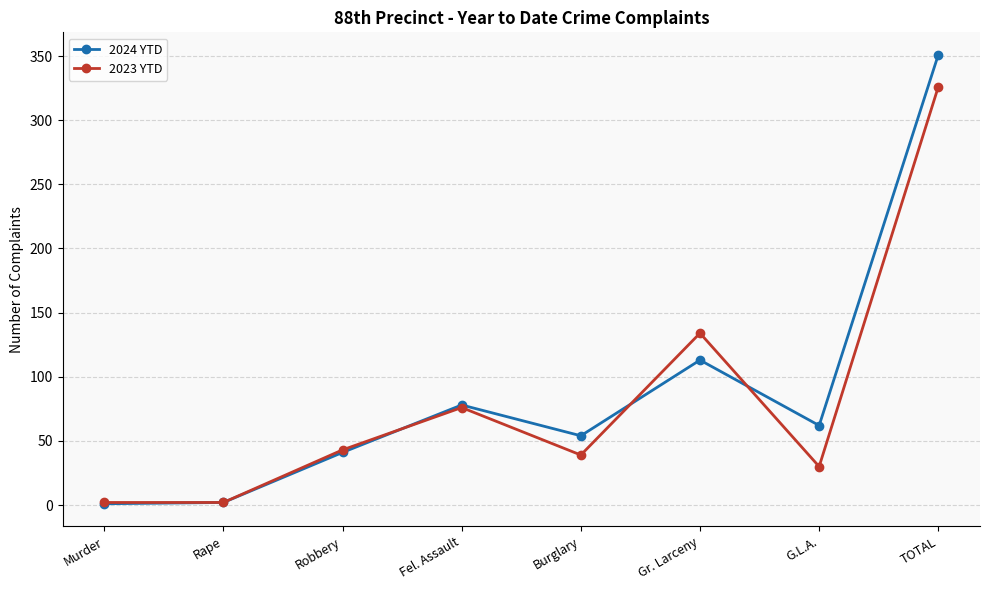

What is the difference between the second highest and second lowest values in the 2023 YTD series?

132